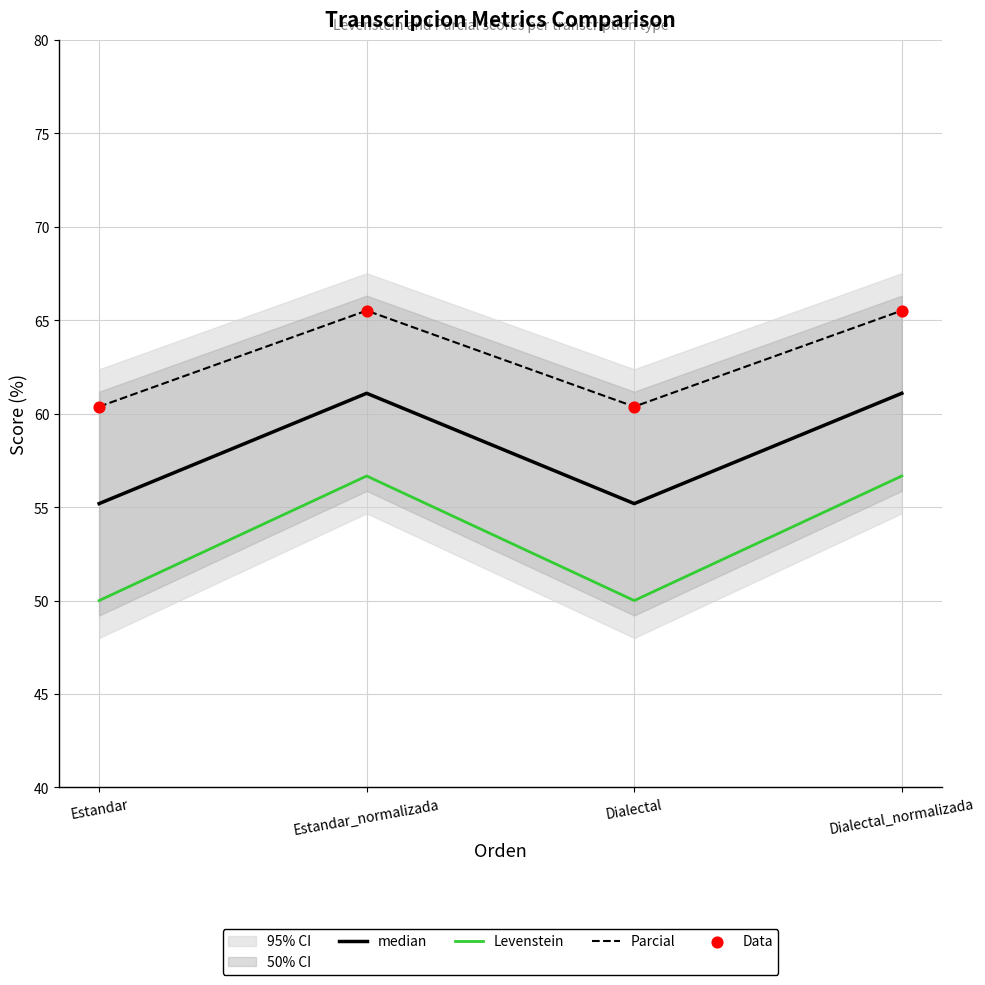

At how many categories does at least one series exceed 54?

4